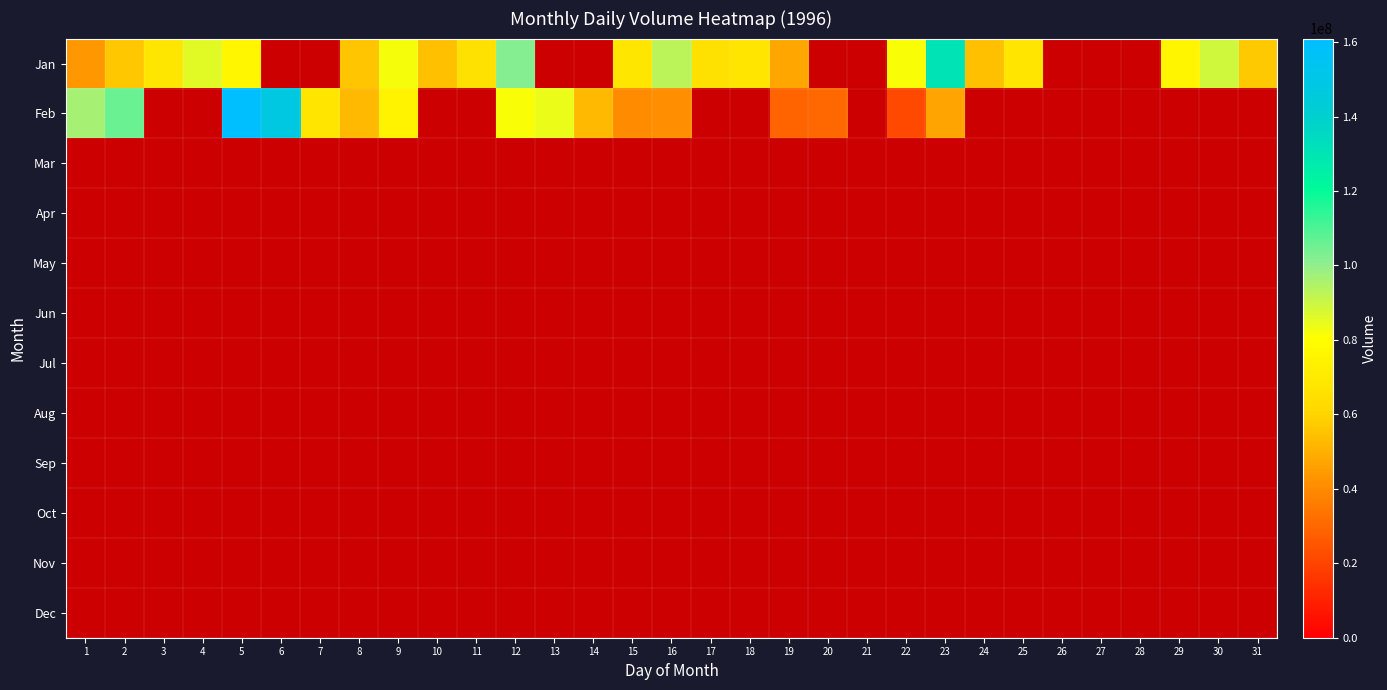

At which category does the chart reach its peak across all series?

5